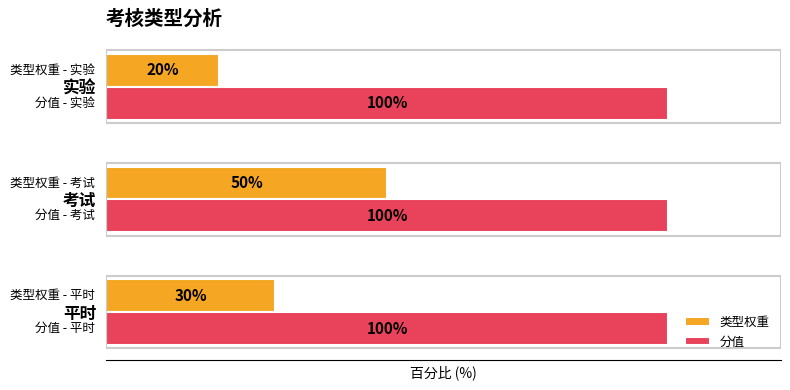

List the series in order of their overall mean, highest first.

分值, 类型权重